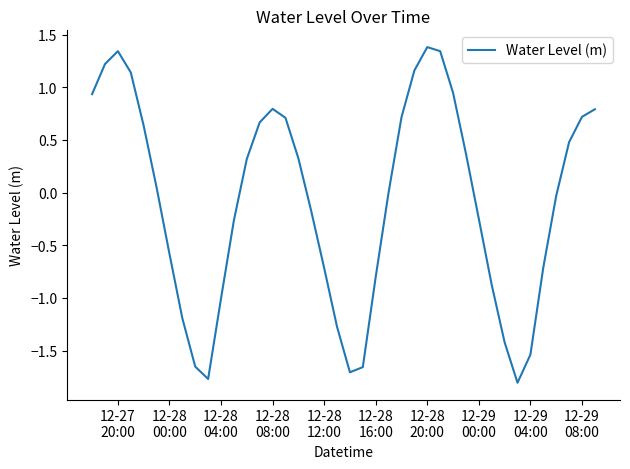

What is the difference between the maximum and minimum values?

3.2